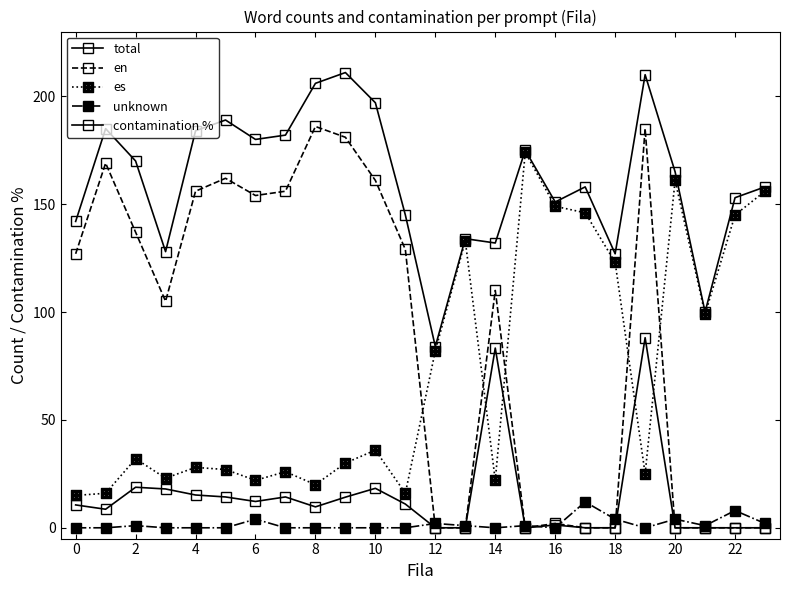

How many data points does each series have?

24